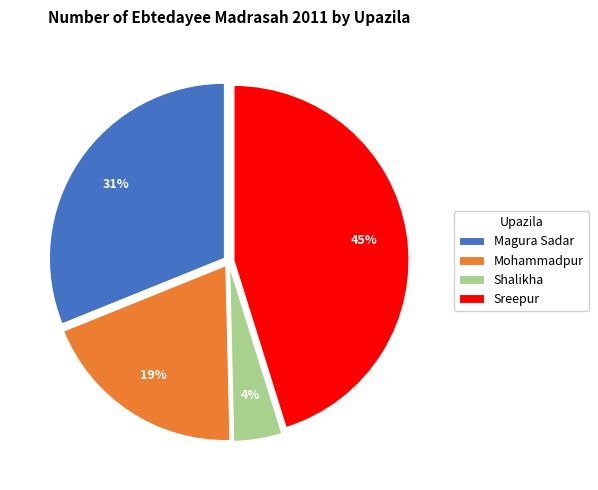

Which has a higher value, Sreepur or Mohammadpur?

Sreepur